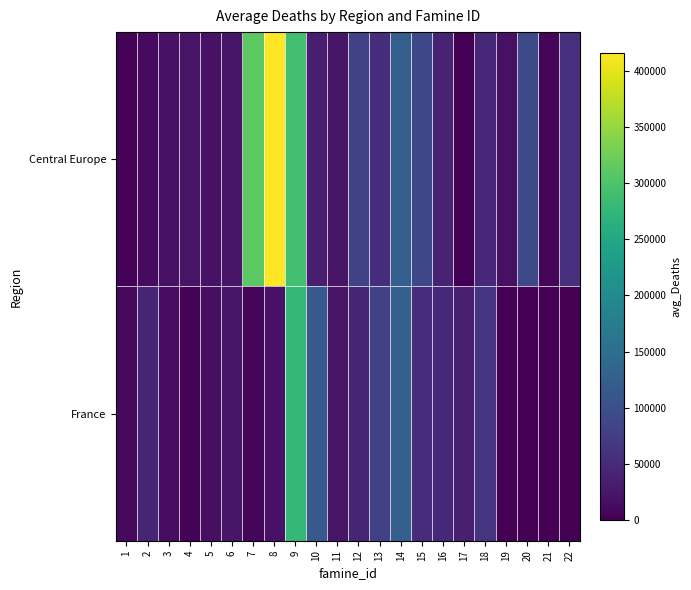

List the series in order of their peak value, highest first.

Central Europe, France